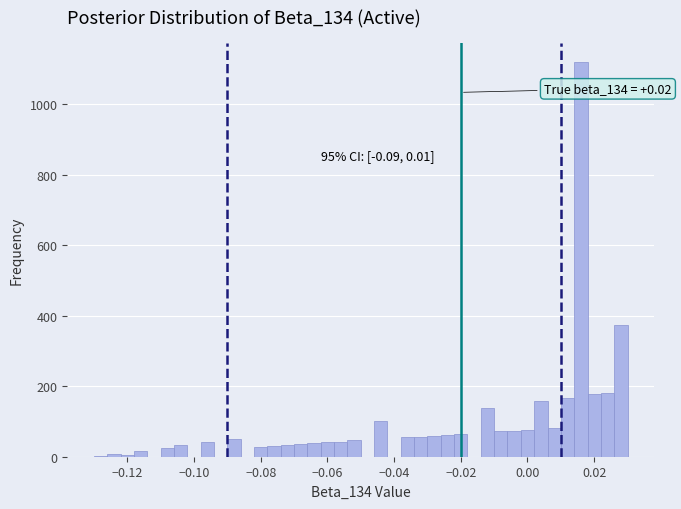

Read against the x-axis, roughly where is the centre of the tallest bar?

0.016